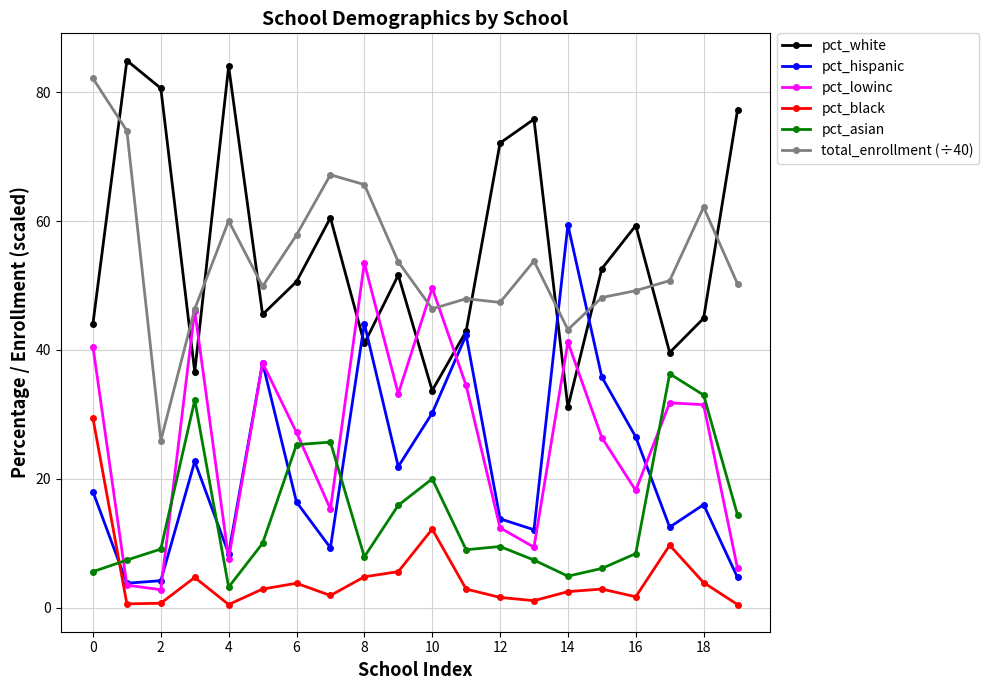

True or false: pct_asian and total_enrollment (÷40) intersect in this chart.

False